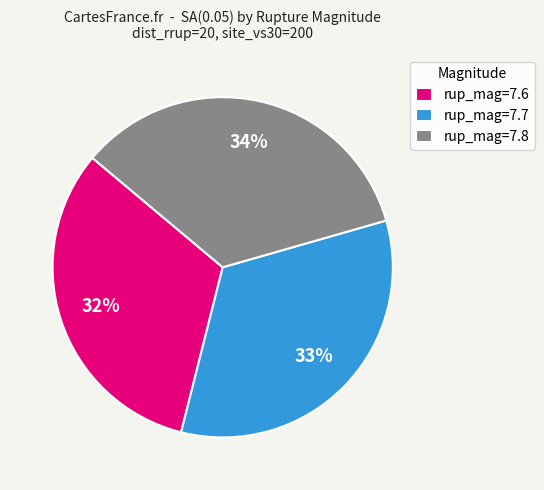

Which category has the biggest portion of the pie?

rup_mag=7.8